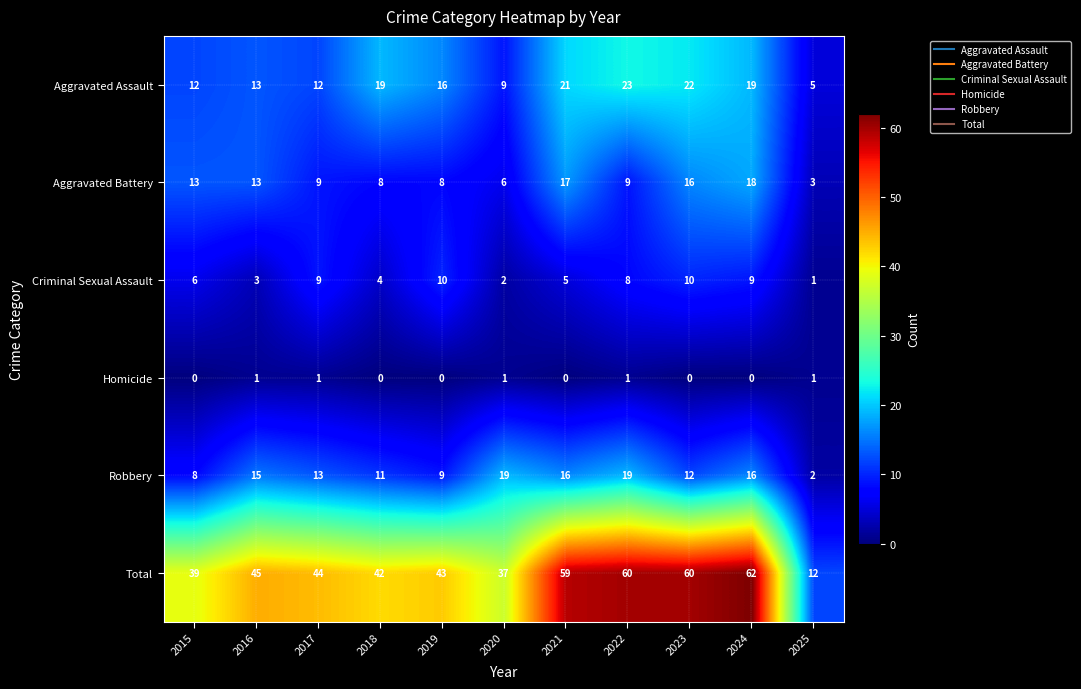

Is it true that Aggravated Assault equals 9 at 2020?

True